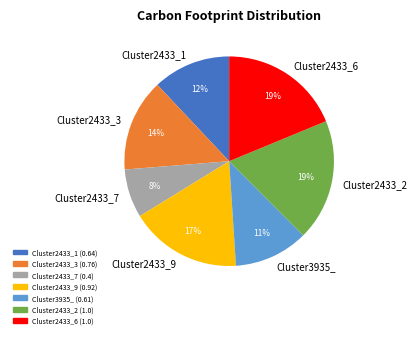

Is the sum of Cluster2433_9 and Cluster2433_3 greater than half?

No